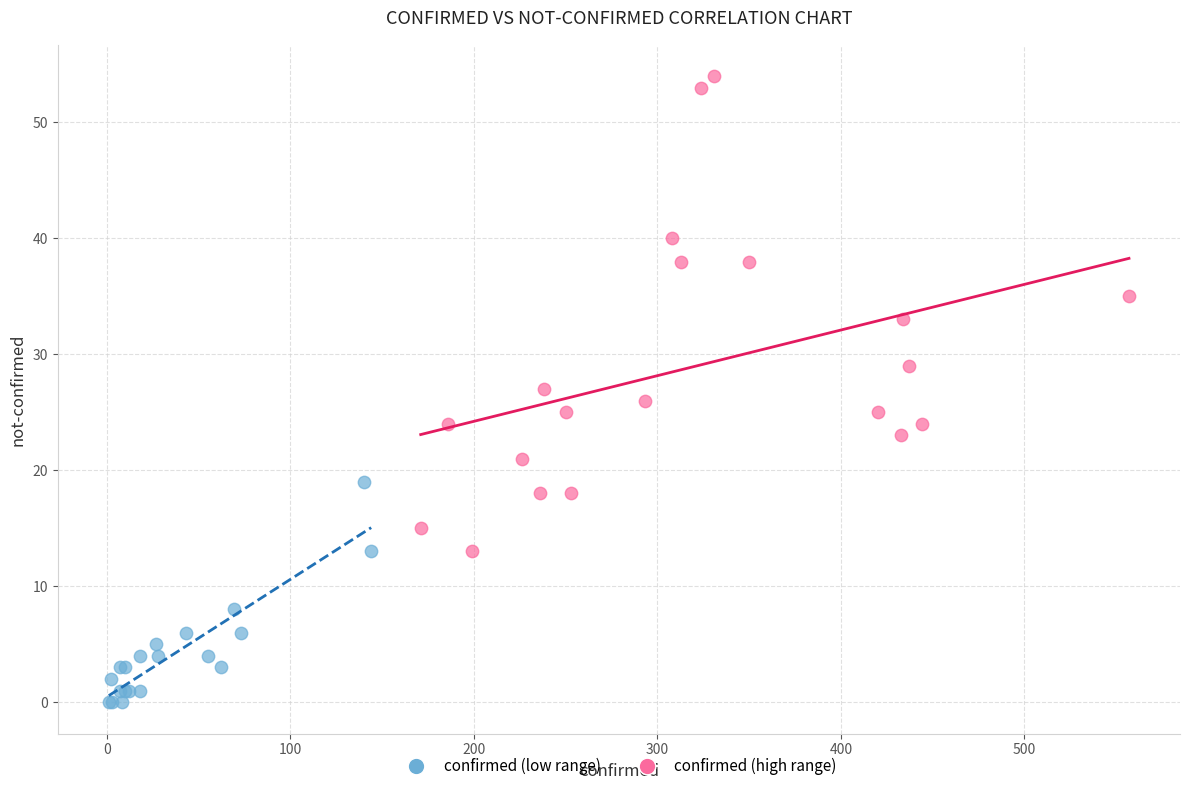

Which series contains the highest Y value?

confirmed (high range)